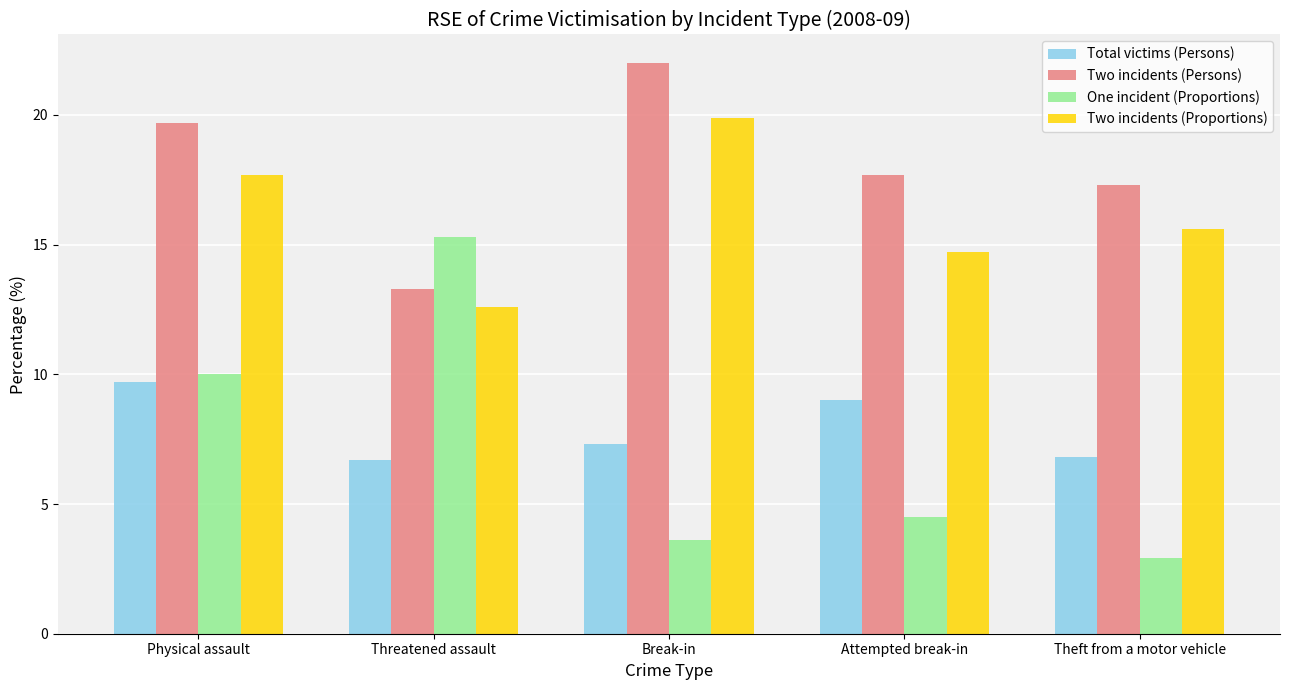

Reading right to left, extract all data points from this chart.

Total victims (Persons): 6.8	9.0	7.3	6.7	9.7
Two incidents (Persons): 17.3	17.7	22.0	13.3	19.7
One incident (Proportions): 2.9	4.5	3.6	15.3	10.0
Two incidents (Proportions): 15.6	14.7	19.9	12.6	17.7